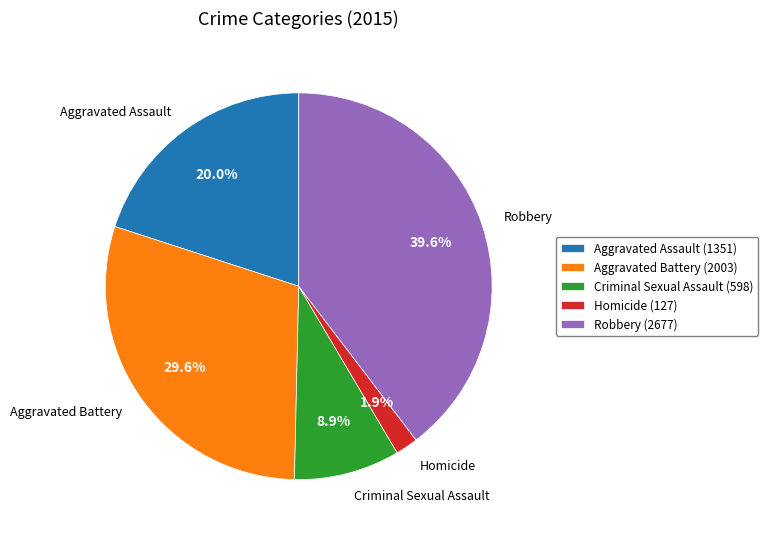

Is it true that Criminal Sexual Assault is 9% of the pie?

True